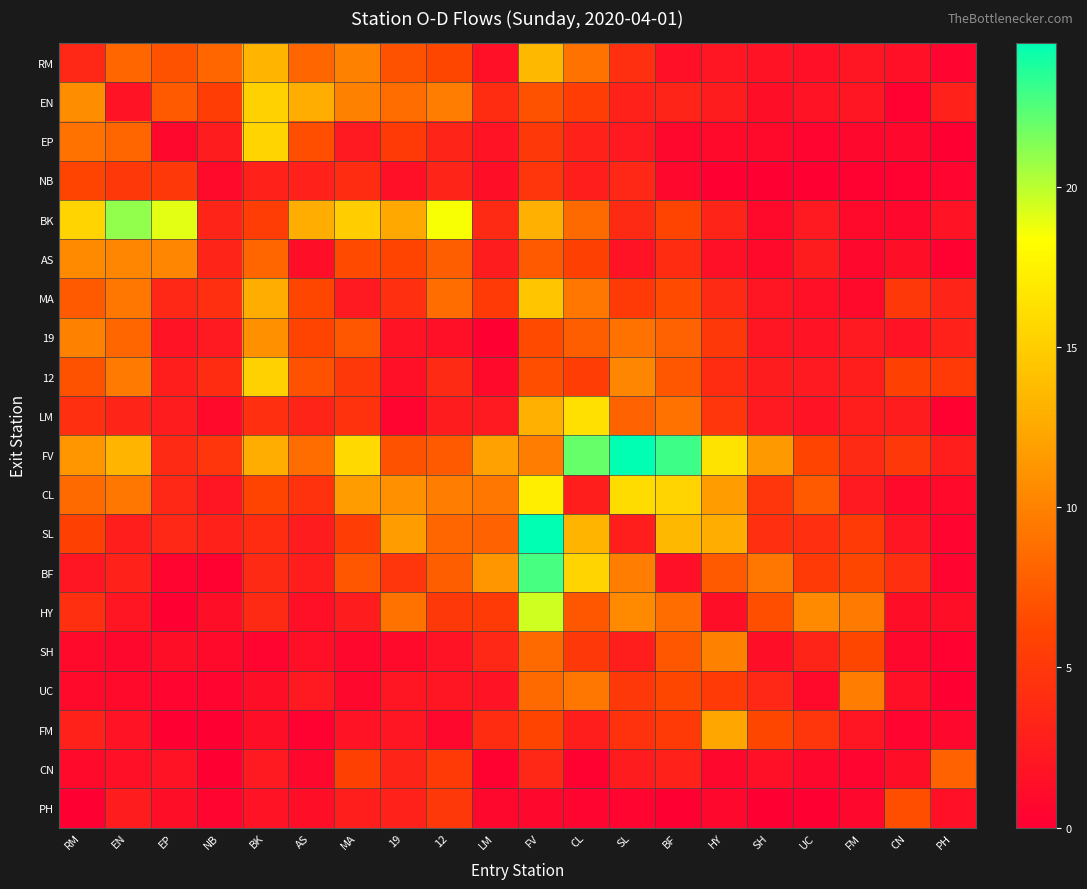

What is the spread (max minus min) of values at LM?

12.0